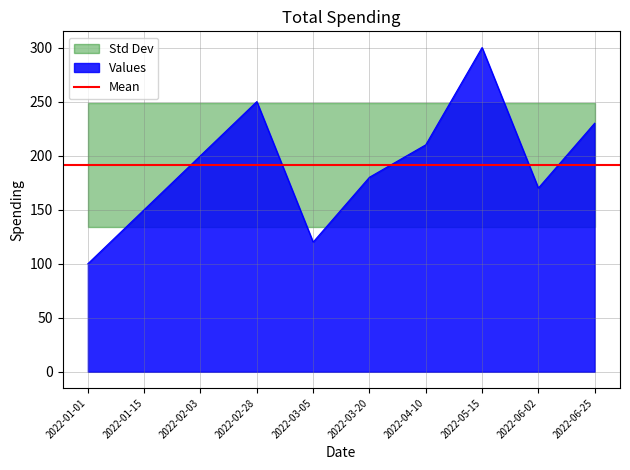

Is it true that the value at 2022-04-10 is 376?

False